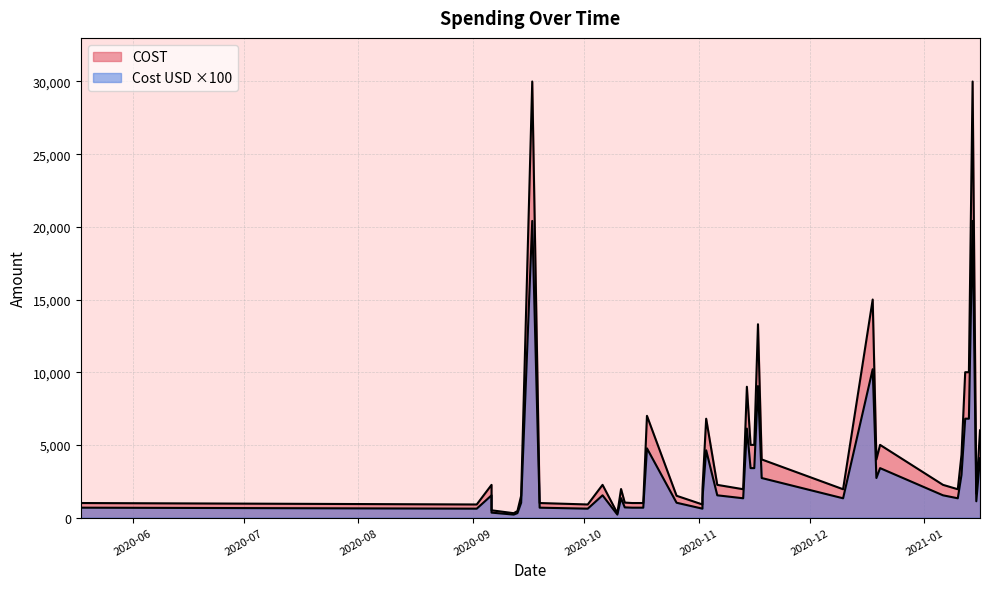

What is the value of the Cost USD point at the 10th from the left?

612.0